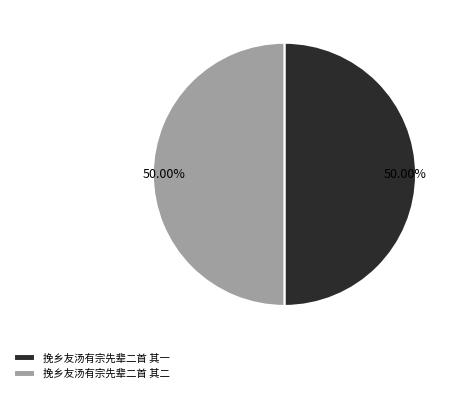

Approximately how many times larger is the value at 挽乡友汤有宗先辈二首 其一 compared to 挽乡友汤有宗先辈二首 其二?

1.0